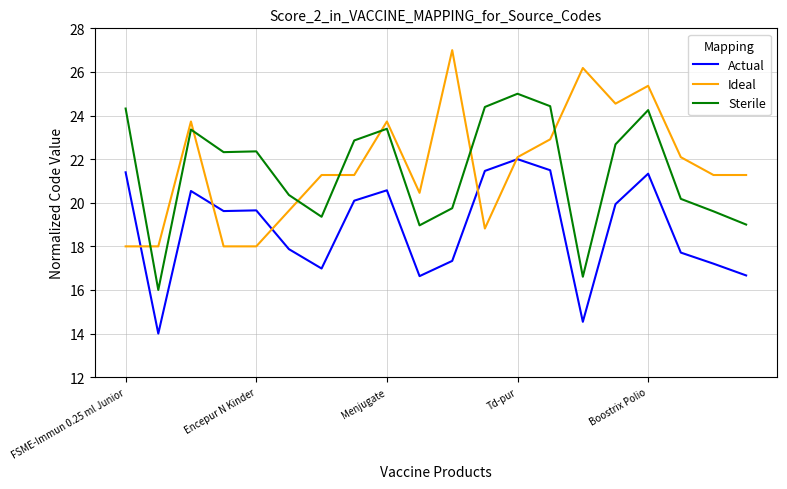

What is the highest value of the Ideal series?

27.0